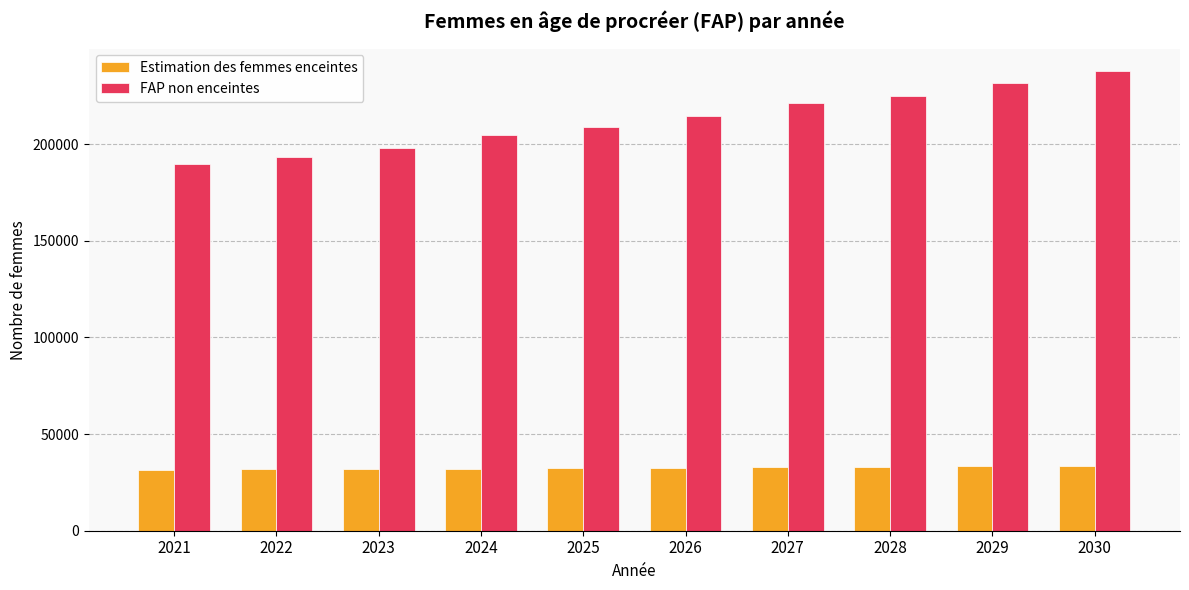

At which category is the sum across all series the highest?

2030